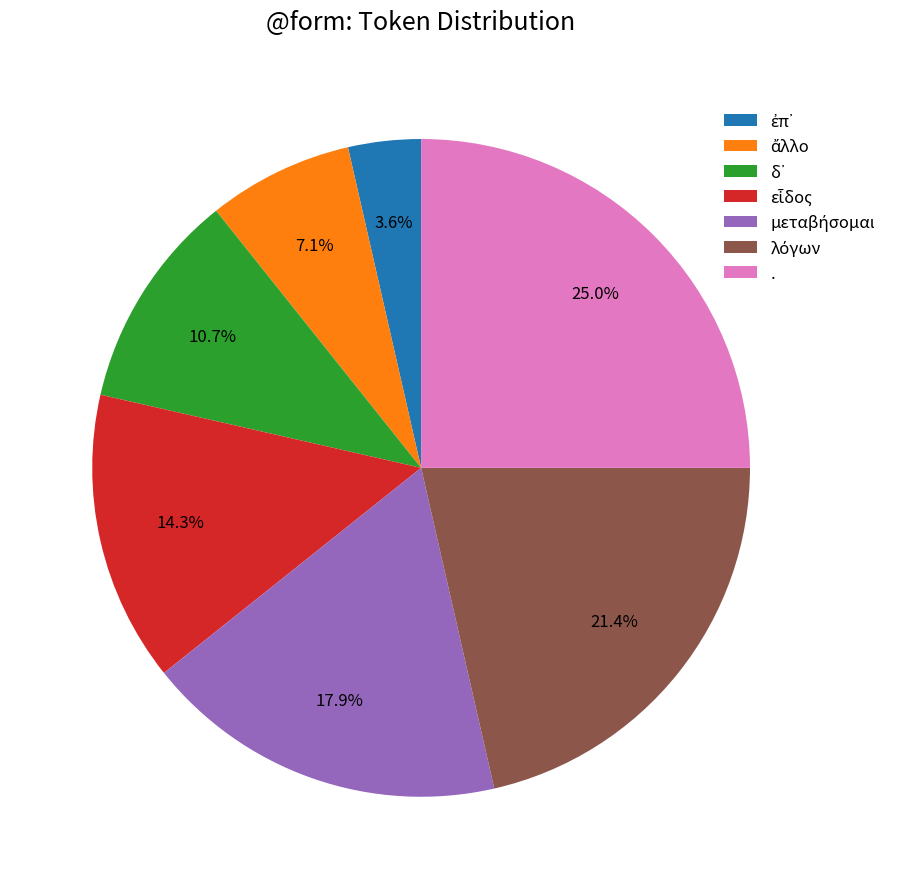

Which slice is the largest?

.